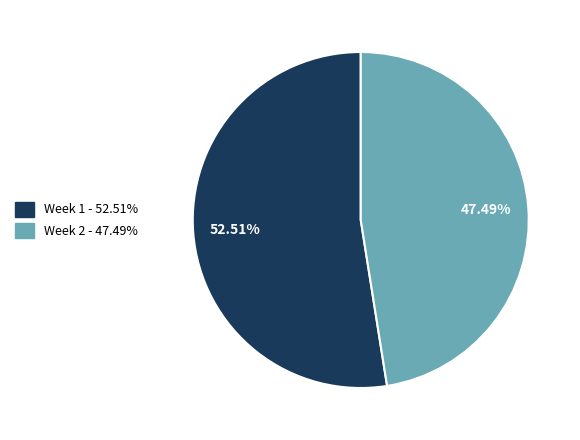

To the nearest percent, what is the difference between the largest and smallest slice percentages?

5%